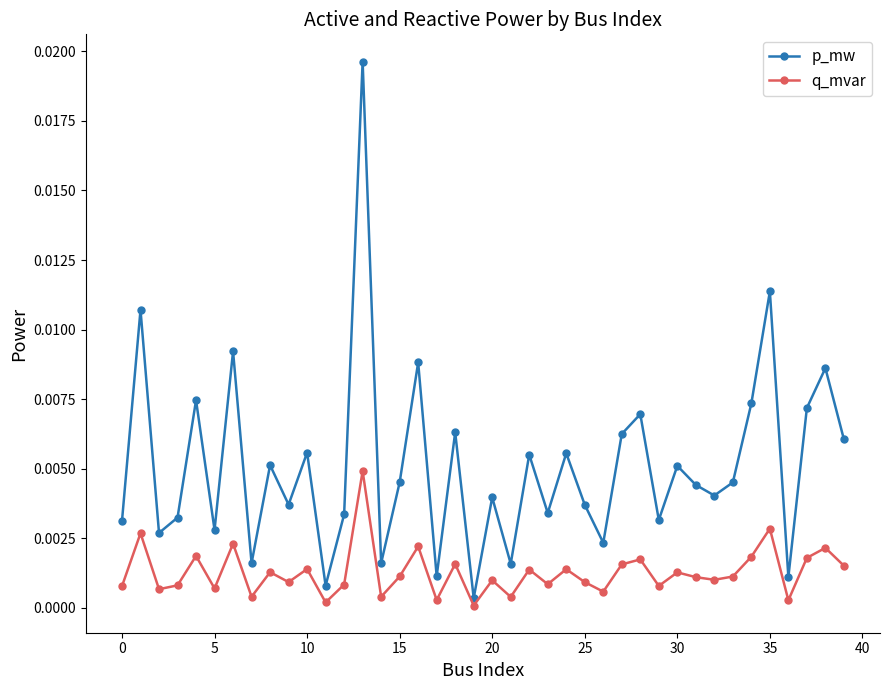

List the series in order of their overall mean, highest first.

p_mw, q_mvar